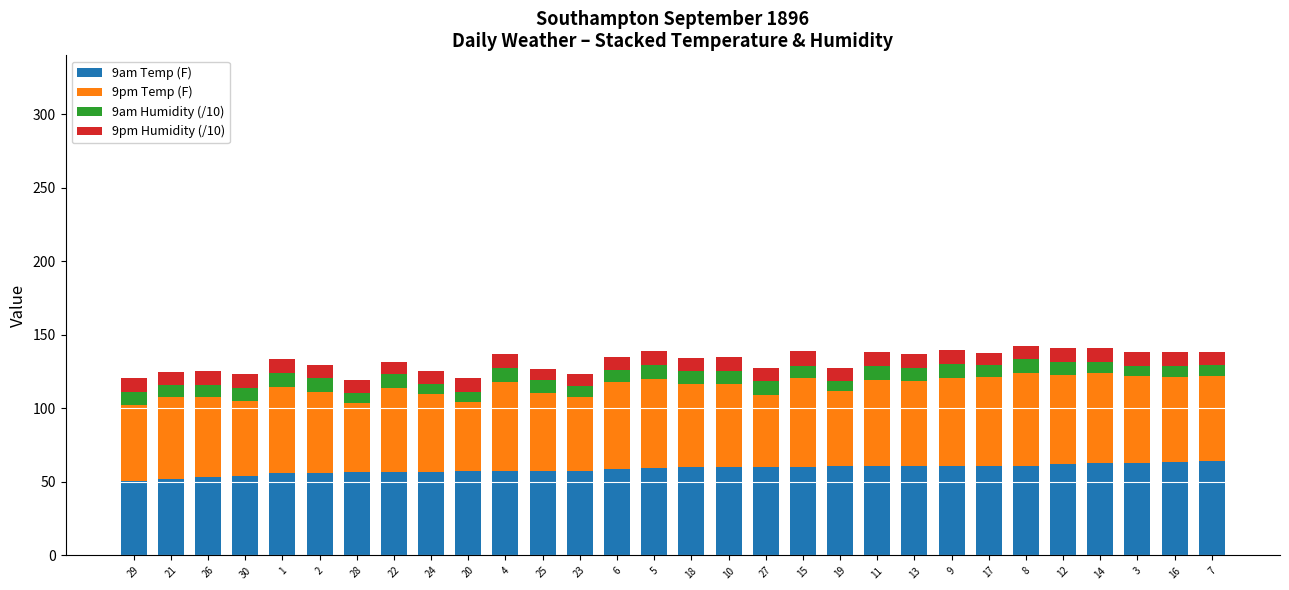

What is the total value across all series at 21?

124.6